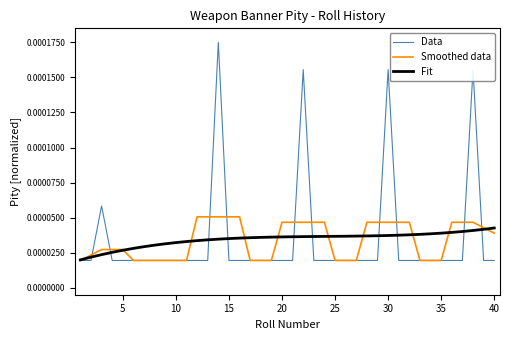

Rank the series by their maximum value, from lowest to highest.

Fit, Smoothed data, Data